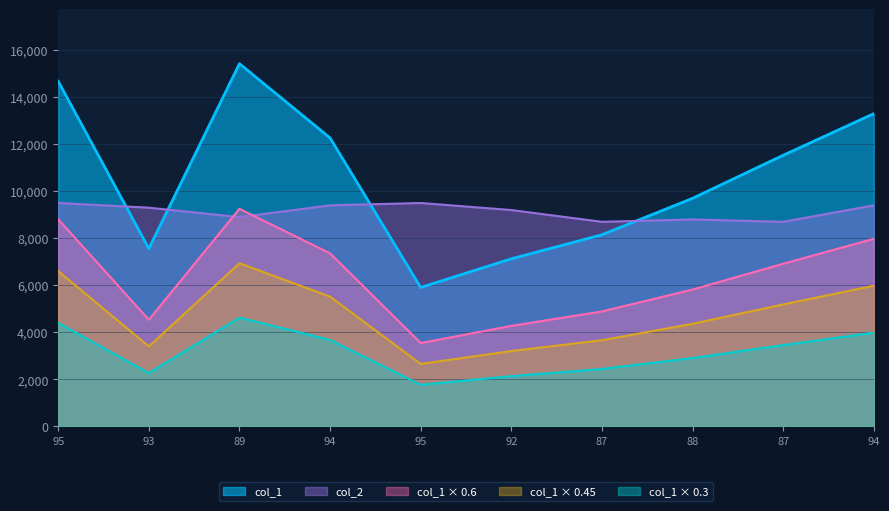

Which series has the largest total across all categories?

col_1